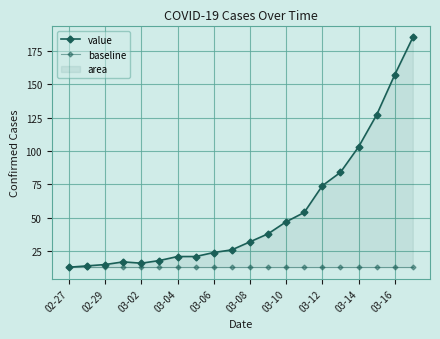

What is the difference between the maximum and minimum values in the value series?

172